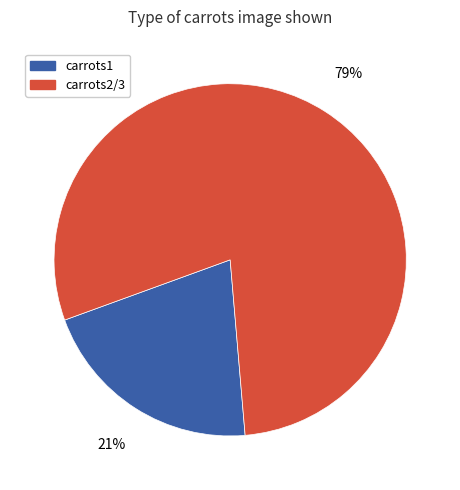

Is there a majority slice in this chart?

Yes